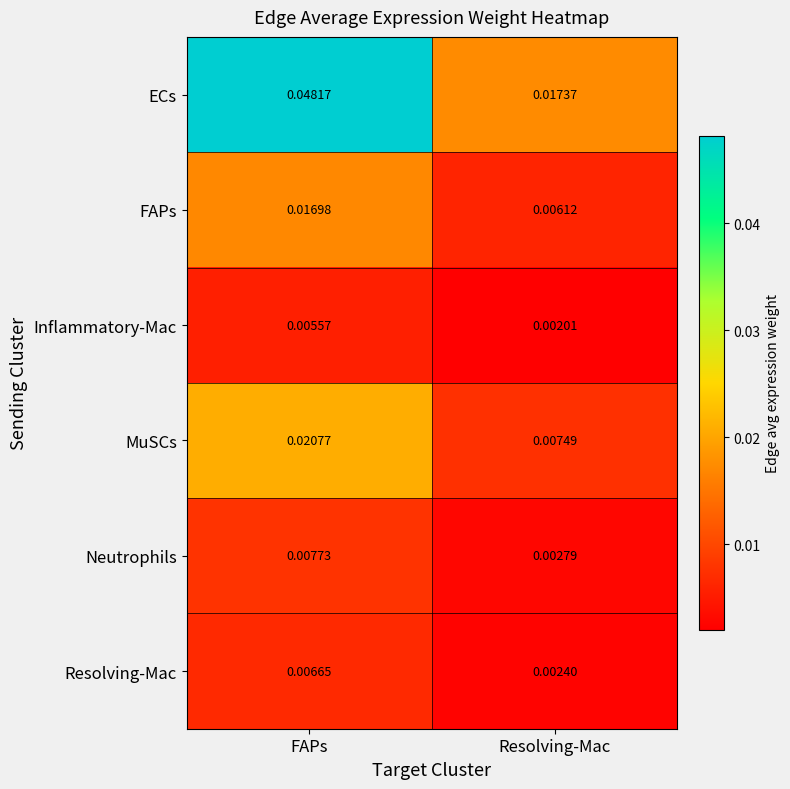

Which category has the highest value in the ECs series?

FAPs